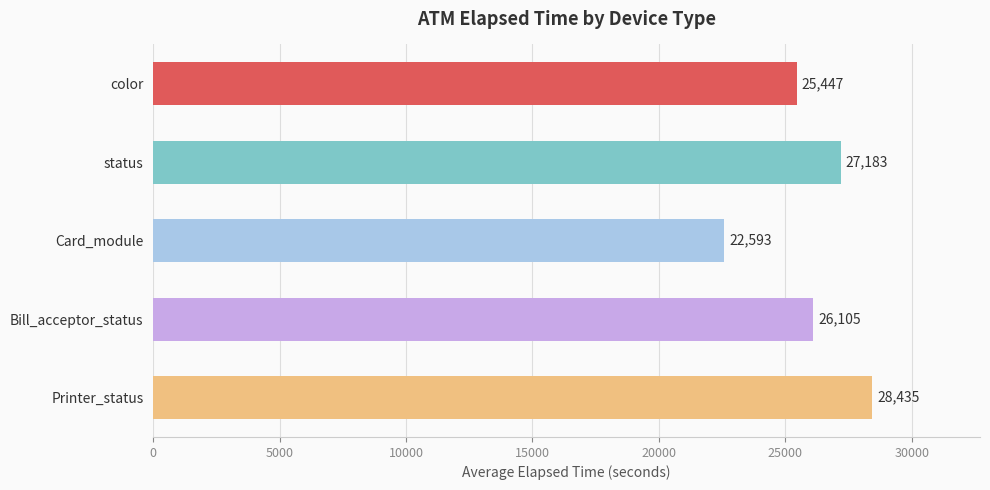

Which has a higher value, status or Card_module?

status